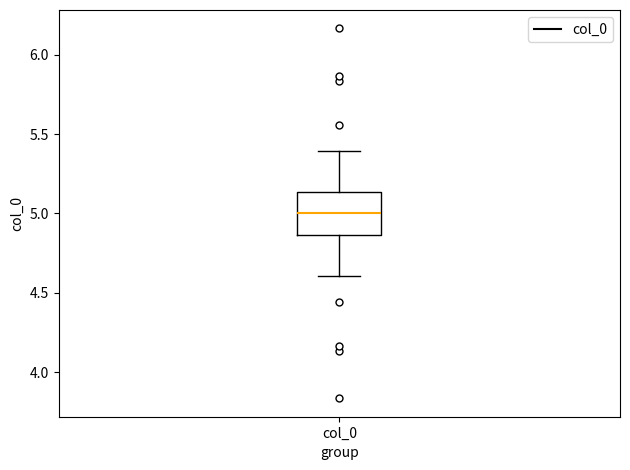

Transcribe this box plot: give where the median line is, the range the box spans, and where the two whiskers end, as read against the y-axis. The values are not printed on the chart, so give them approximately, as read against the axis.

median 5.00, box 4.85 to 5.15, whiskers 4.60 to 5.40